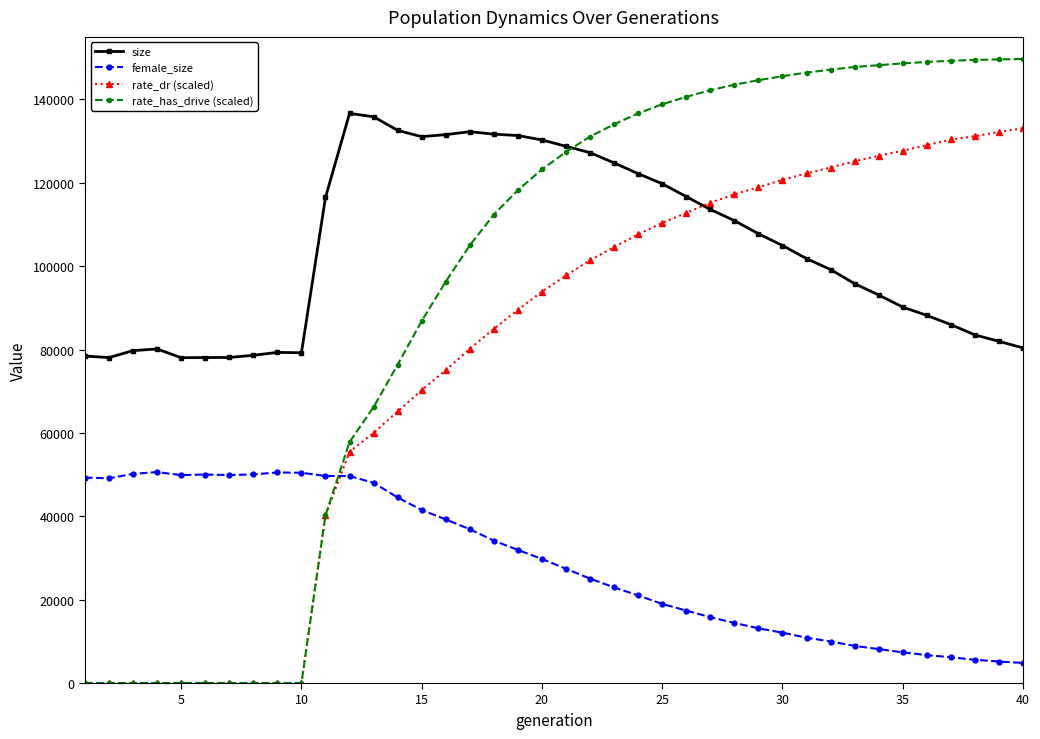

What is the highest value of the female_size series?

50601.0